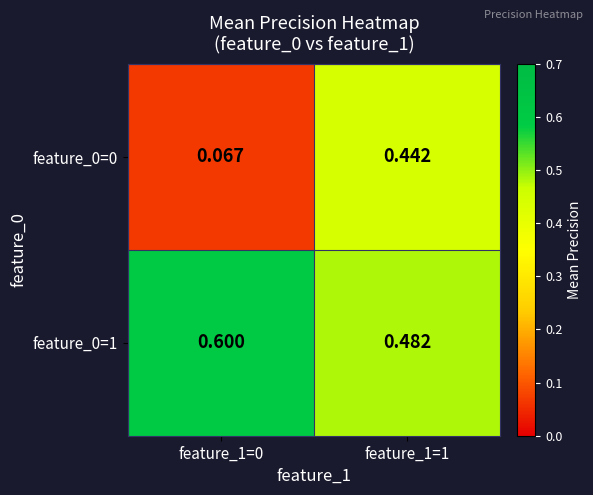

What is the total value across all series at feature_1=1?

0.9